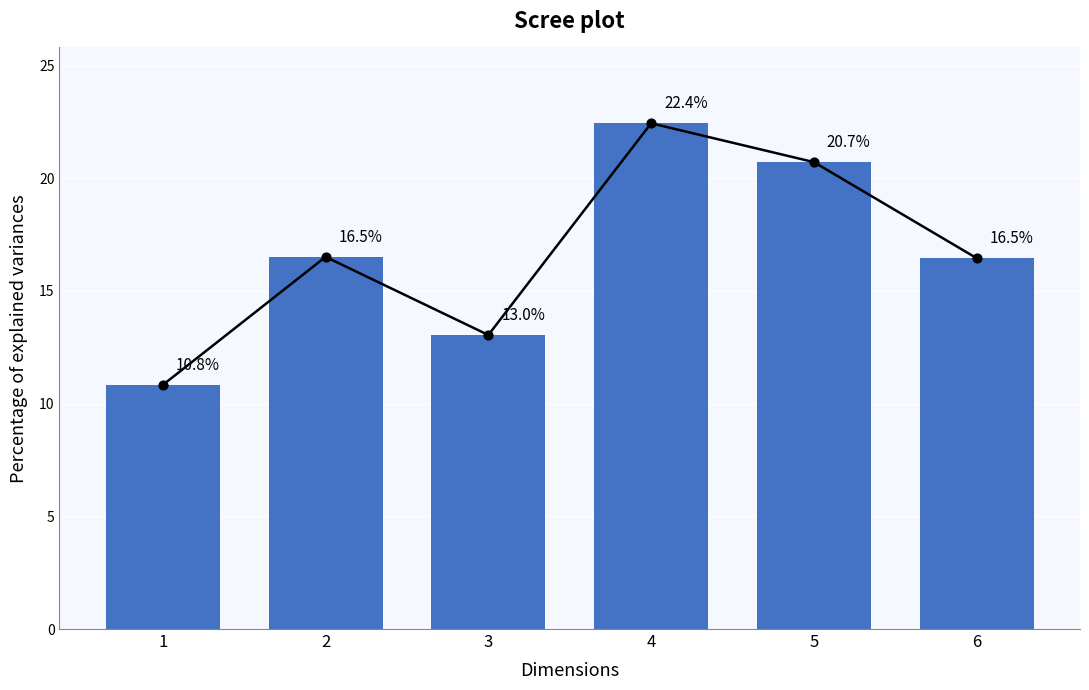

Approximately how many times larger is the value at 5 compared to 2?

1.3